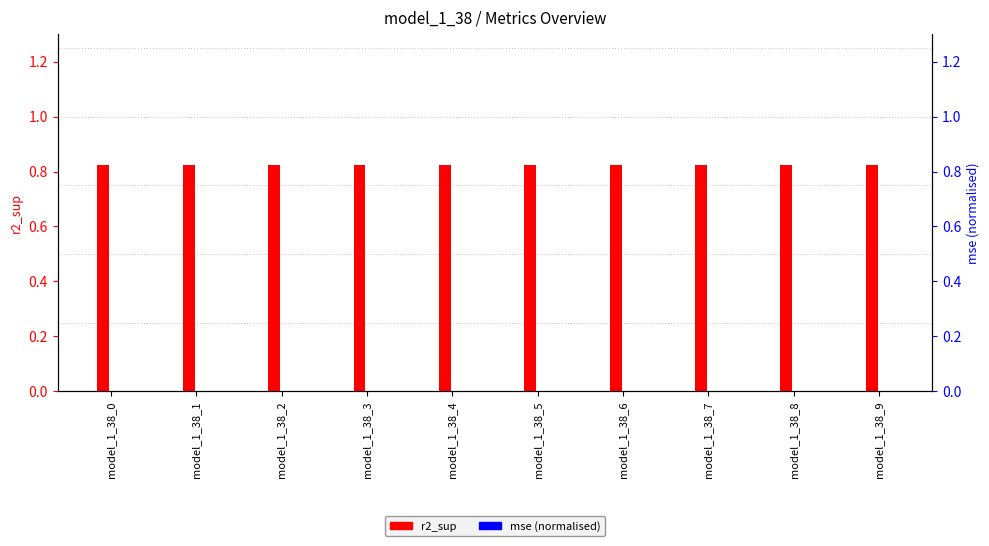

What are all the series names shown in the legend?

r2_sup, mse (normalised)